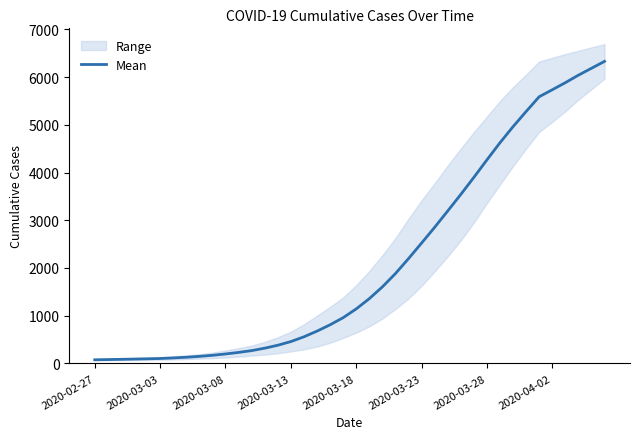

What is the maximum value for Mean?

6328.5